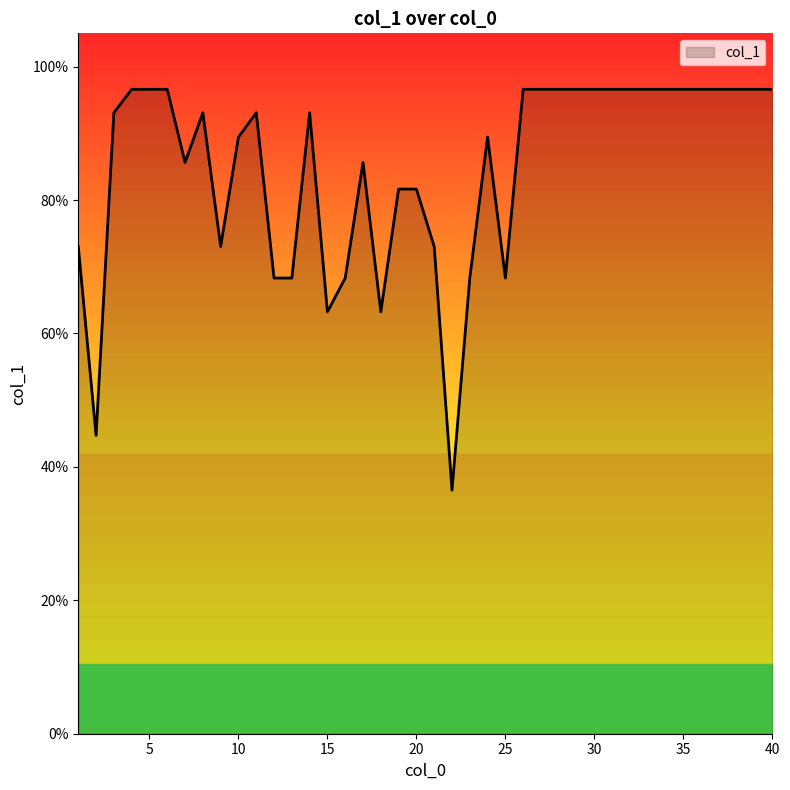

What is the difference between the maximum and minimum values?

60.1